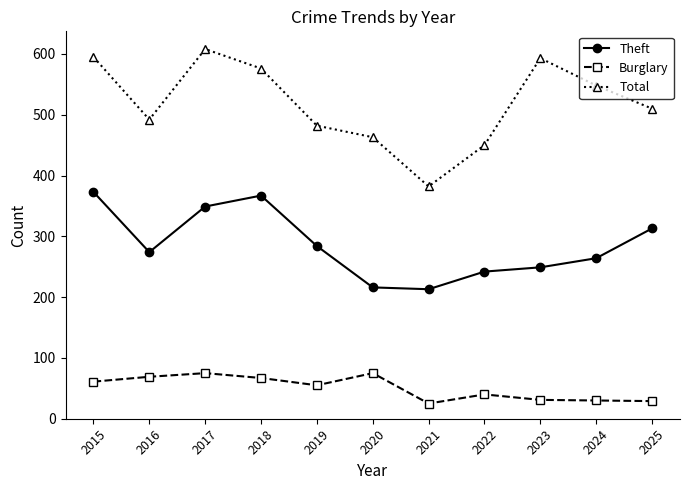

What is the spread (max minus min) of values at 2025?

481